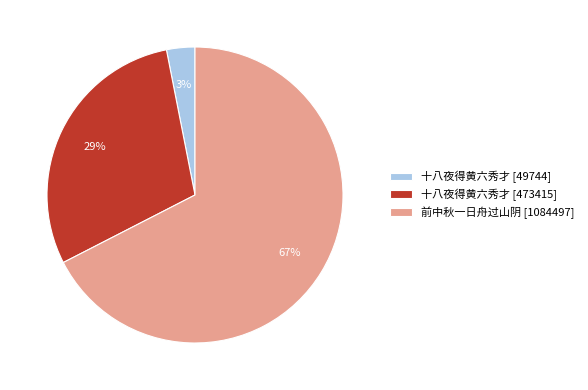

How many segments does this pie chart have?

3